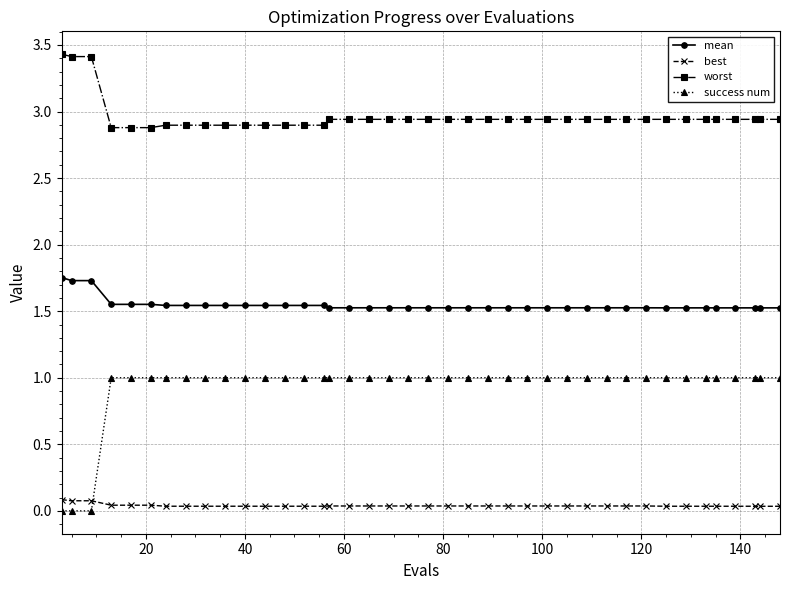

Rank the series by their maximum value, from highest to lowest.

worst, mean, success num, best